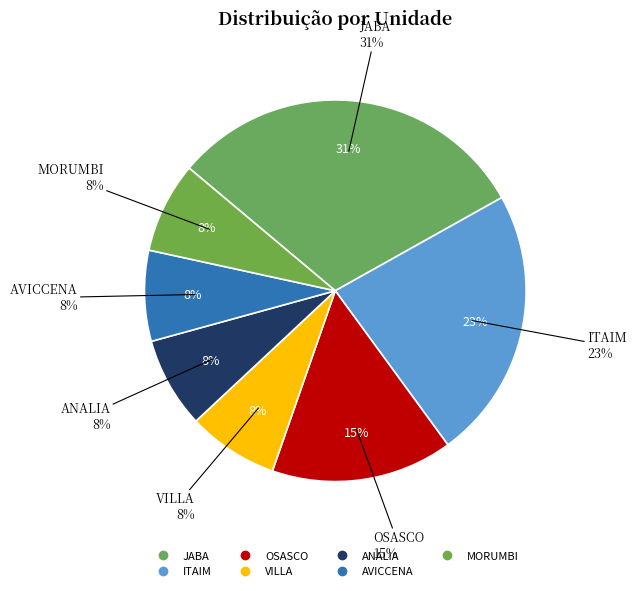

What percentage is the MORUMBI slice, to the nearest percent?

8%